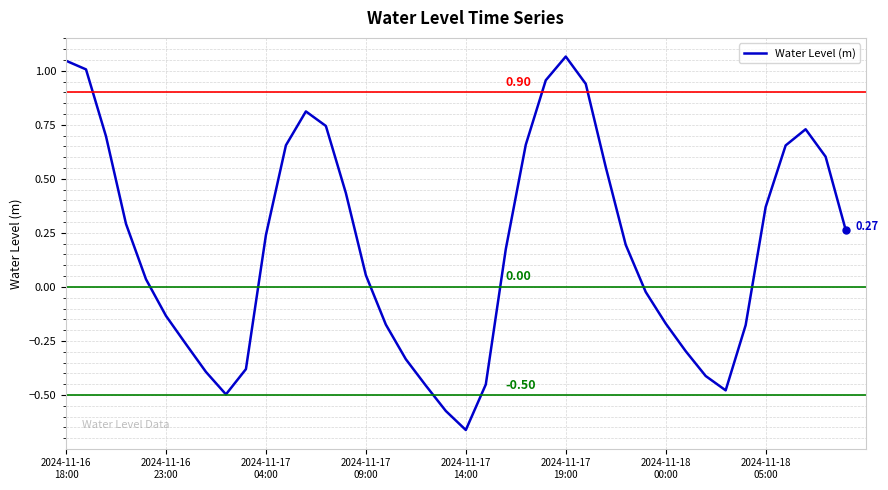

What is the difference between the second highest and minimum values?

1.7